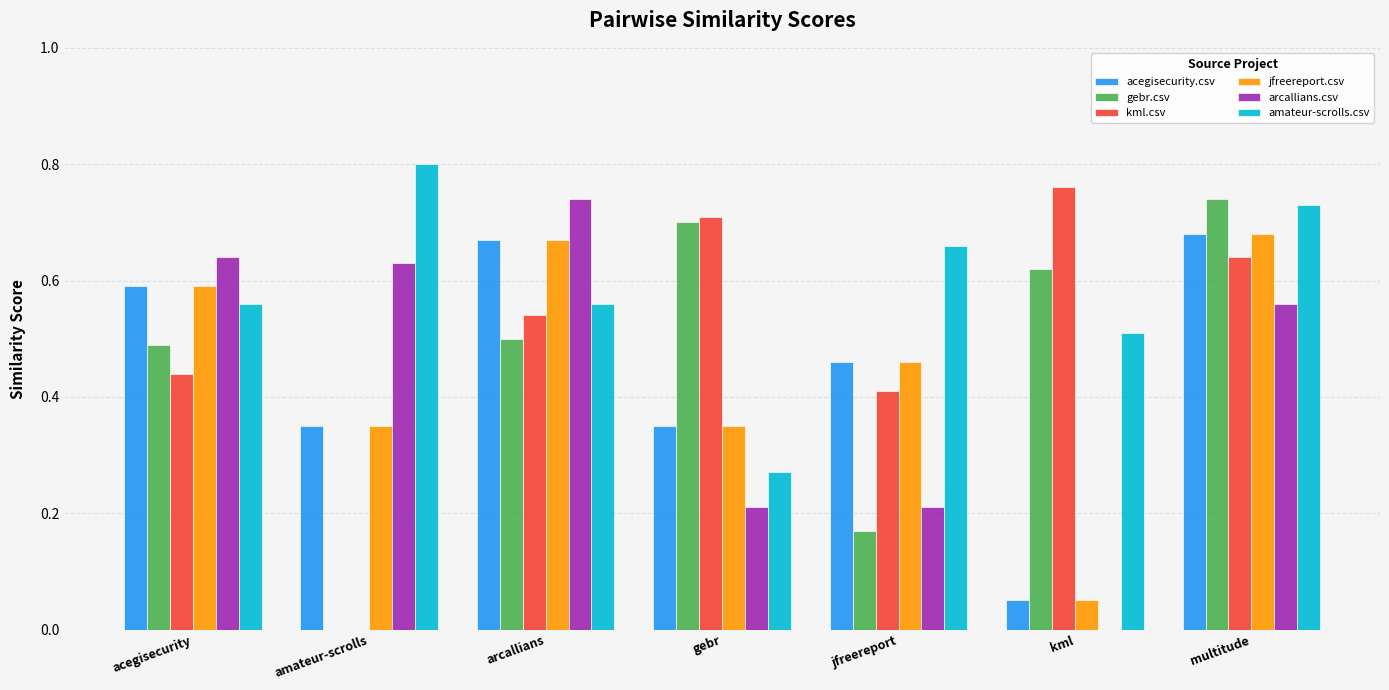

True or false: acegisecurity.csv has a value of 0.3 at jfreereport.

False